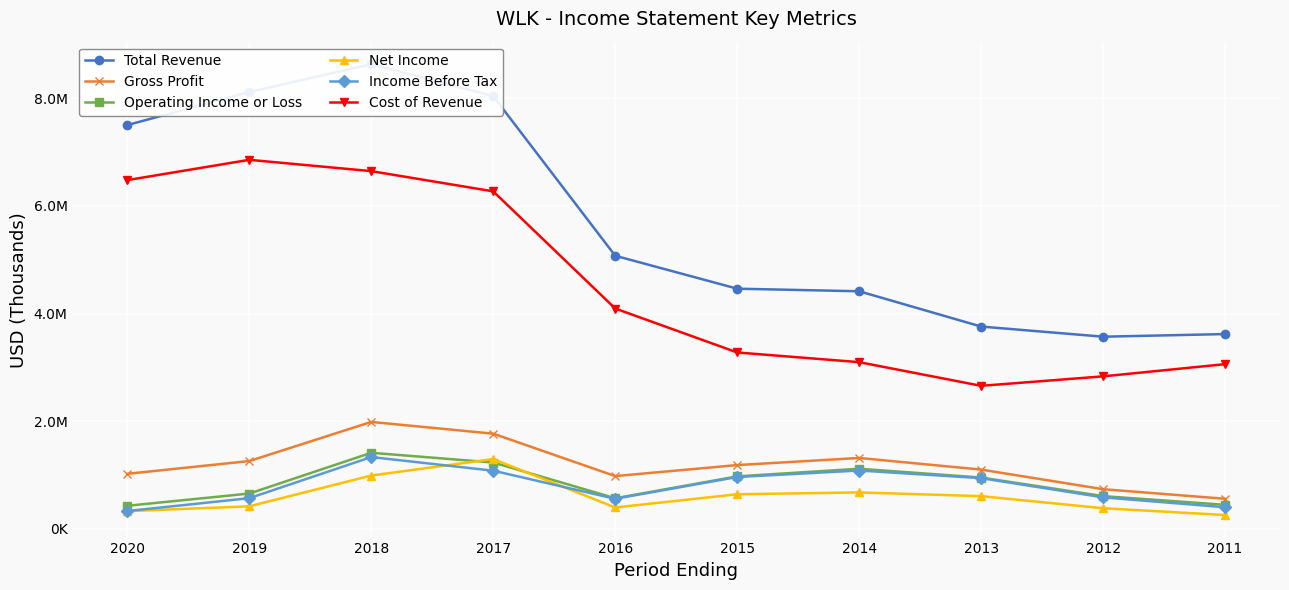

How many data points does each series have?

10